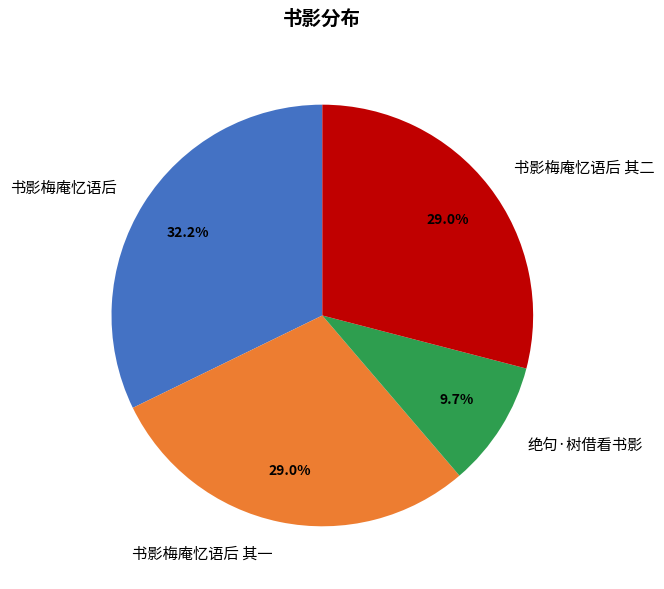

Combined, do 书影梅庵忆语后 and 绝句·树借看书影 account for over 50%?

No